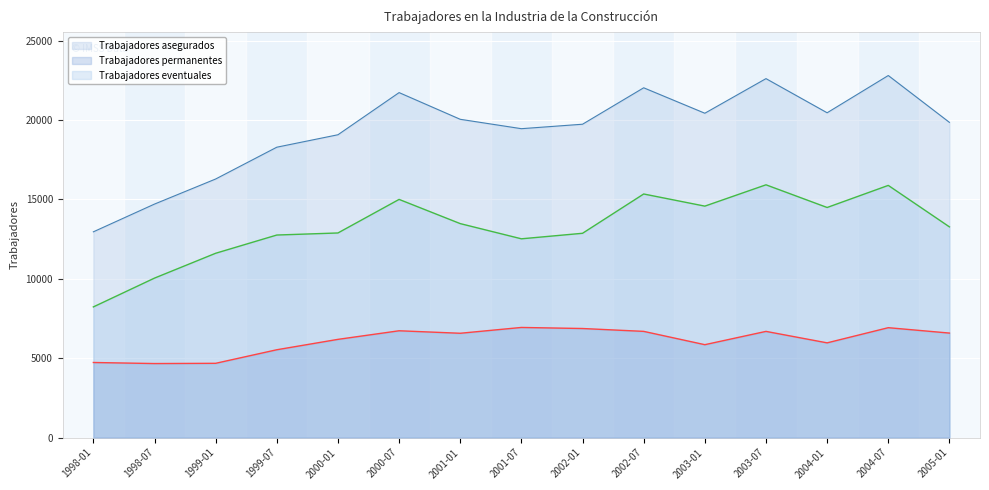

Which series has the largest range (max minus min)?

Trabajadores asegurados